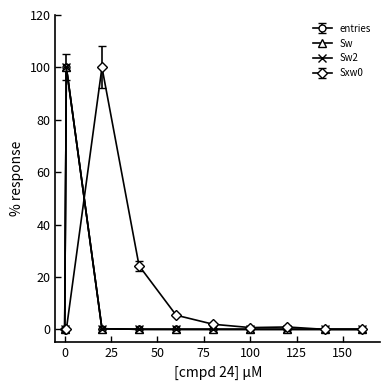

How many values in the Sw series exceed 0?

7